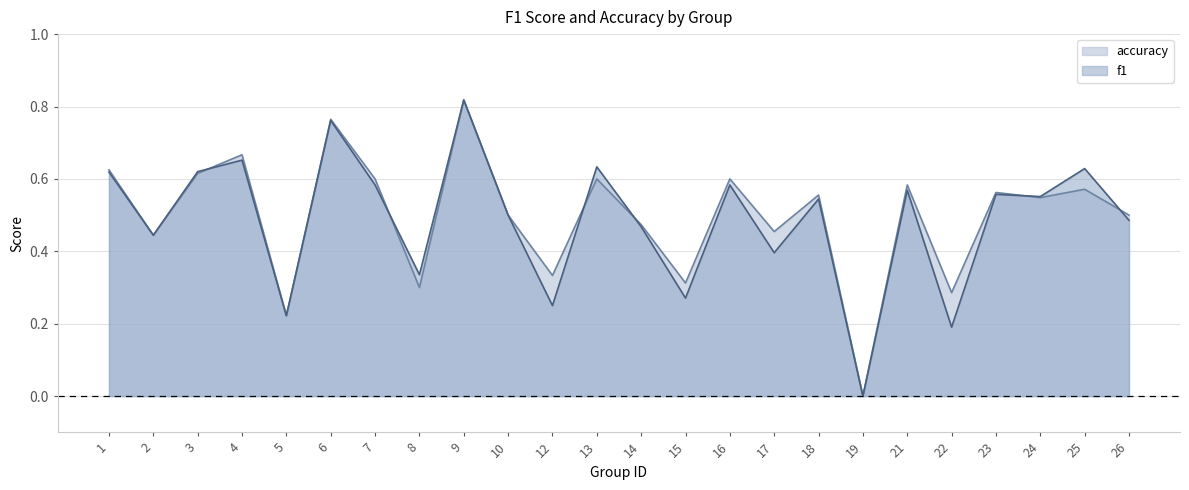

Which label corresponds to the smallest value in the chart?

19